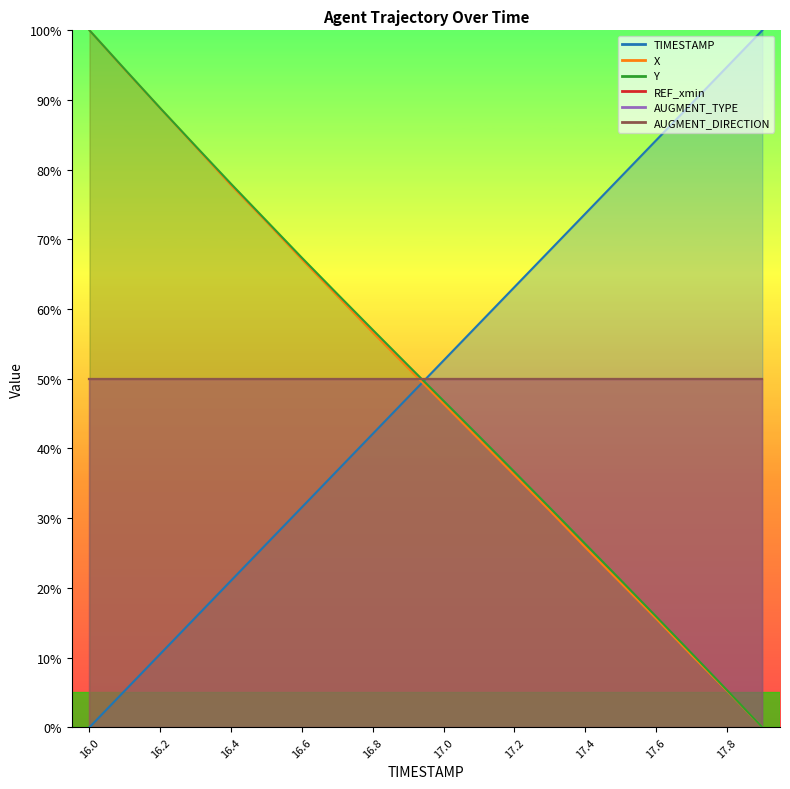

What is the label of the 11th point from the right?

16.9